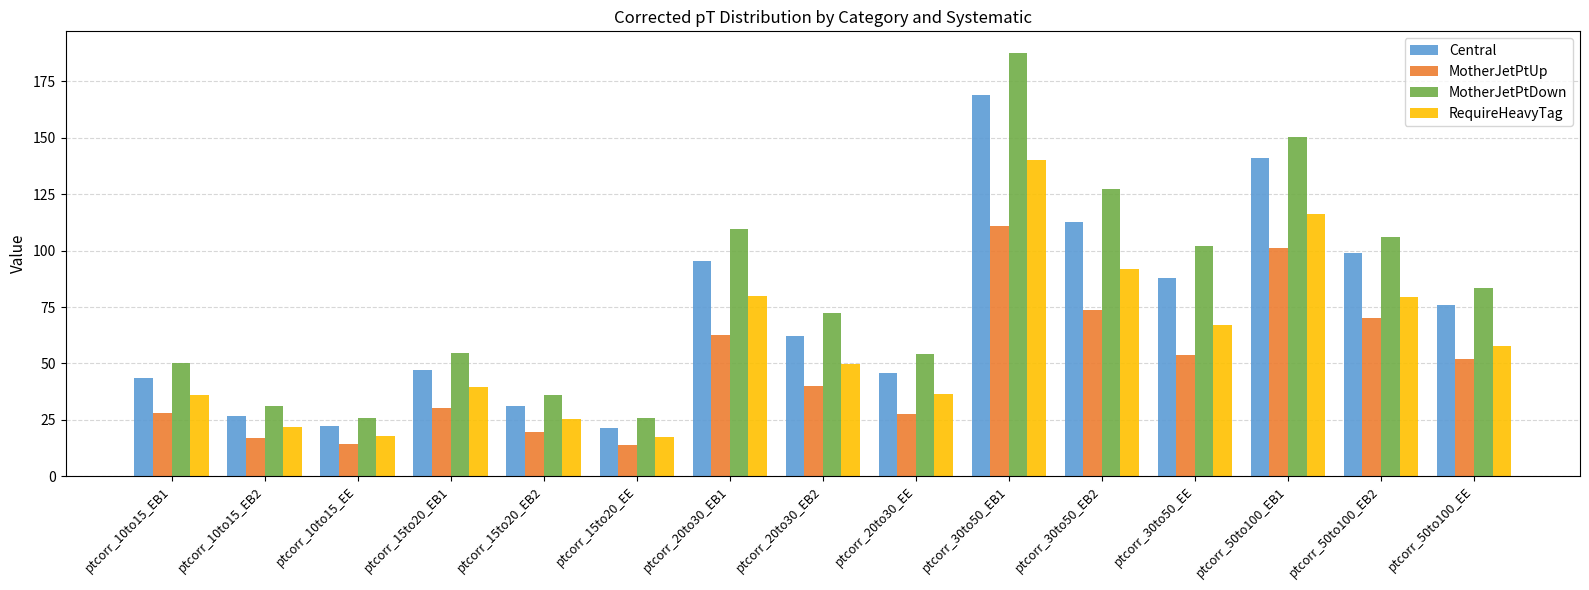

At which label does MotherJetPtDown first exceed 72?

ptcorr_20to30_EB1